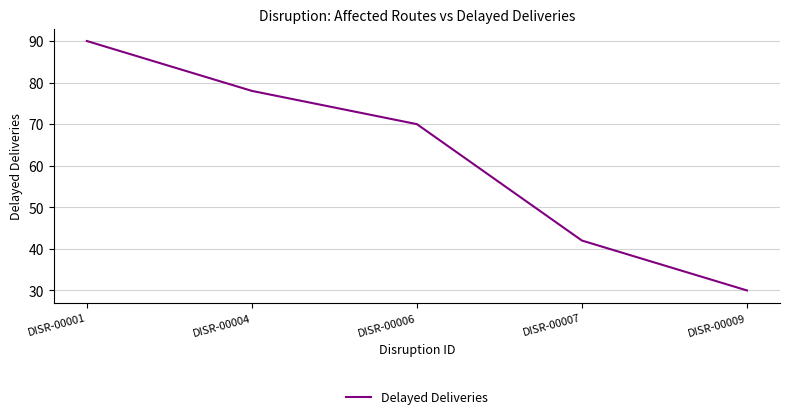

Reading left to right, list all the values displayed in this chart.

90	78	70	42	30